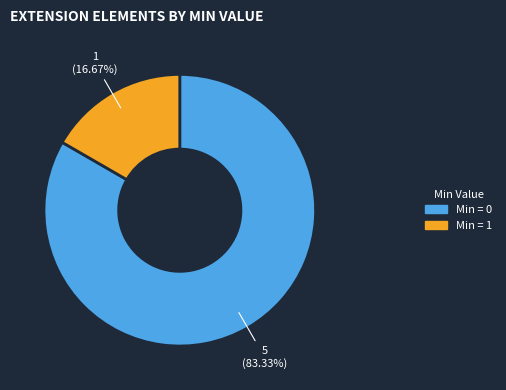

How many slices are in this pie chart?

2